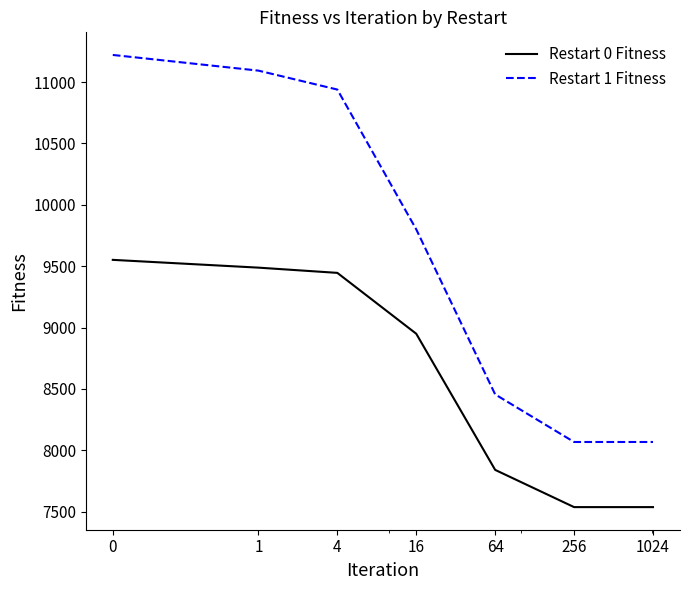

List the series in order of their peak value, highest first.

Restart 1 Fitness, Restart 0 Fitness